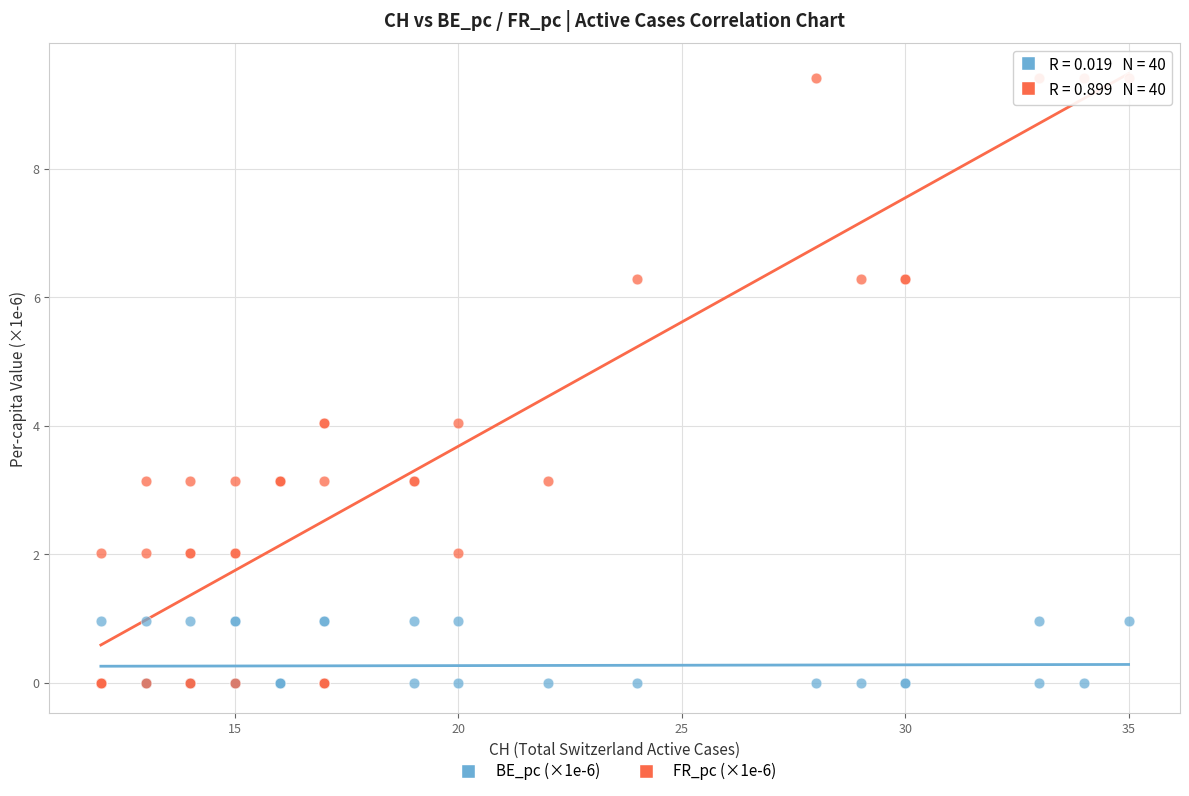

What are all the series names shown in the legend?

BE_pc (×1e-6), FR_pc (×1e-6)